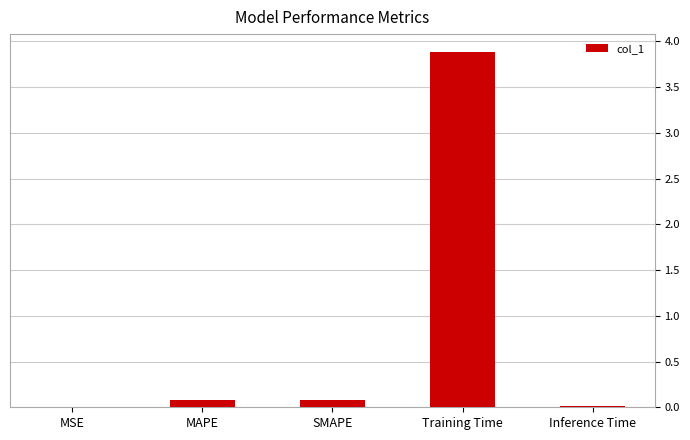

What is the sum of all values?

4.1